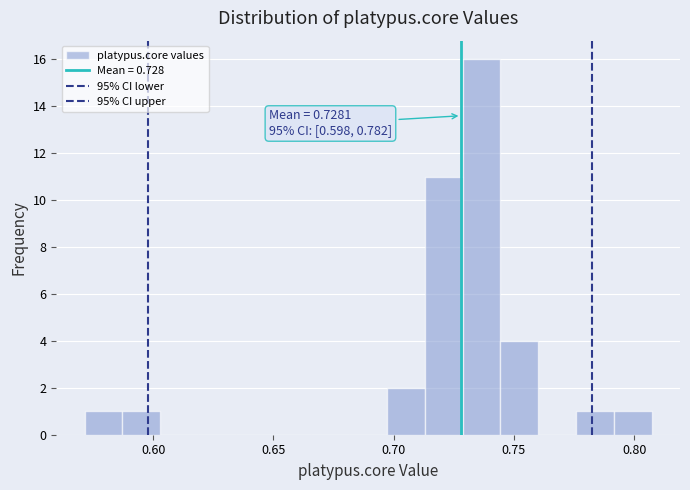

Read against the x-axis, roughly where is the centre of the tallest bar?

0.735